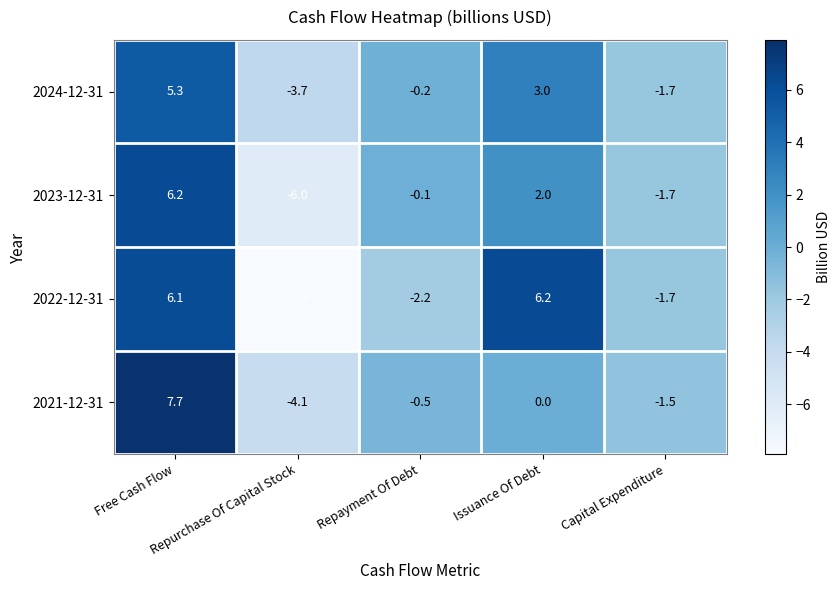

Count the number of data series in this chart.

4